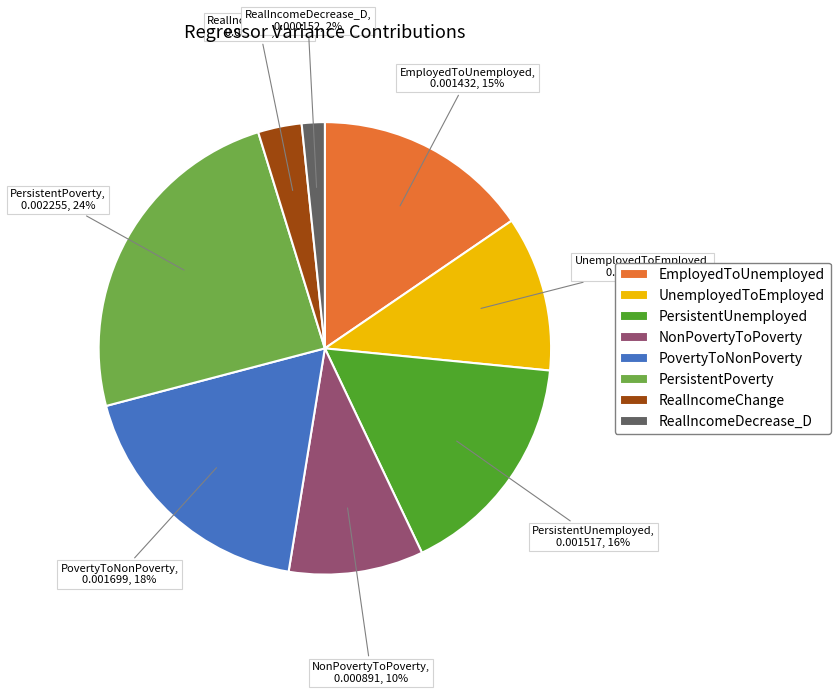

To the nearest percent, what is the combined percentage of RealIncomeDecrease_D and UnemployedToEmployed?

13%